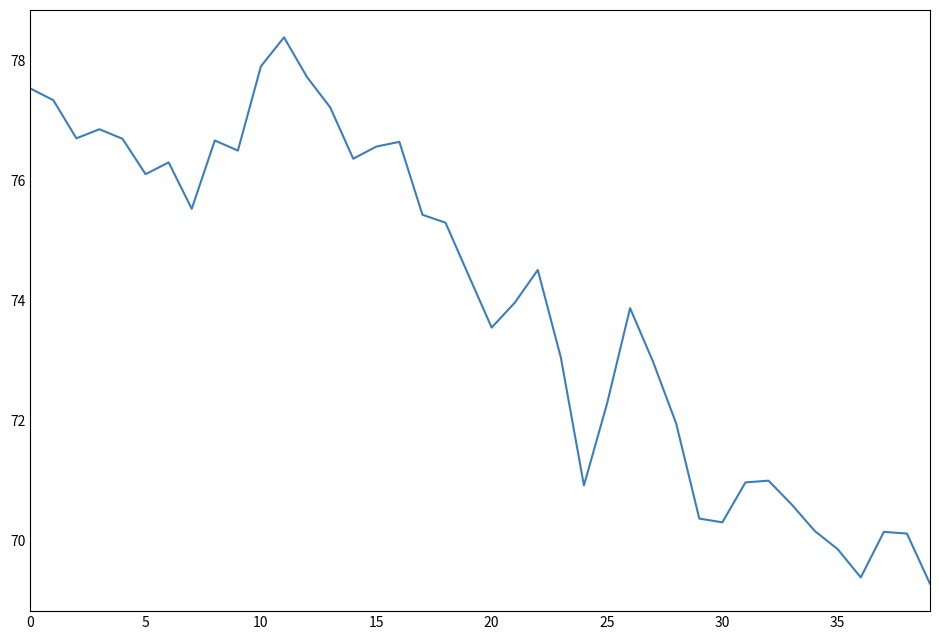

What is the minimum value shown in the chart?

69.3